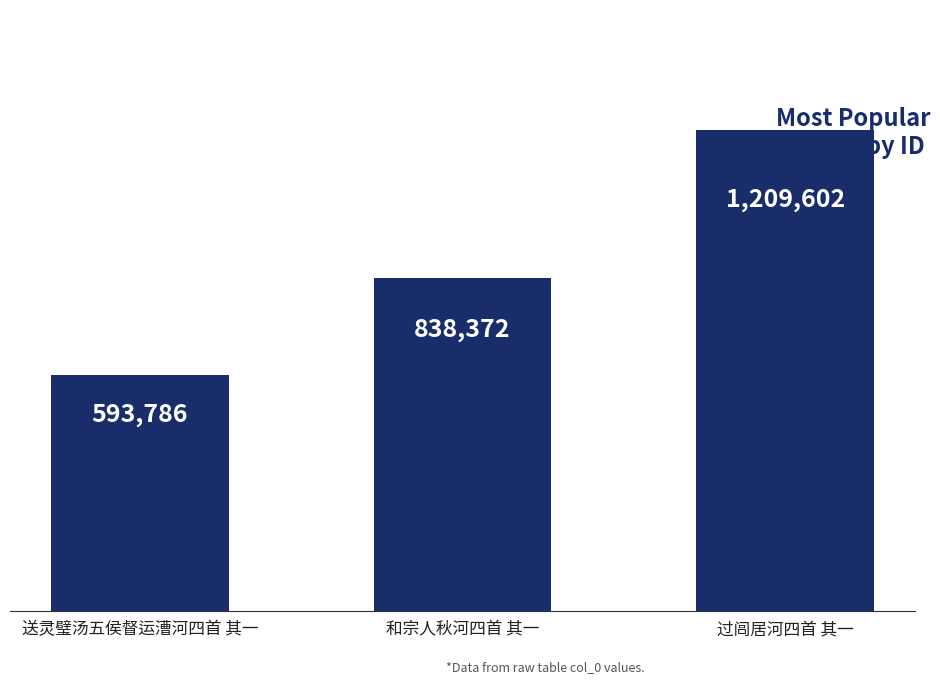

Reading left to right, transcribe all the data shown in this chart.

593786	838372	1209602